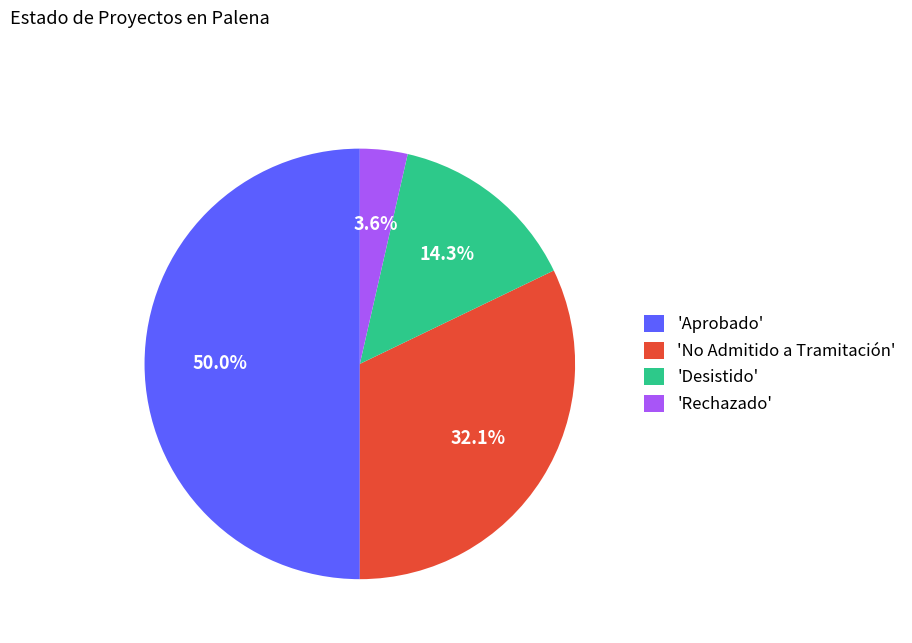

Count the number of slices in the pie.

4